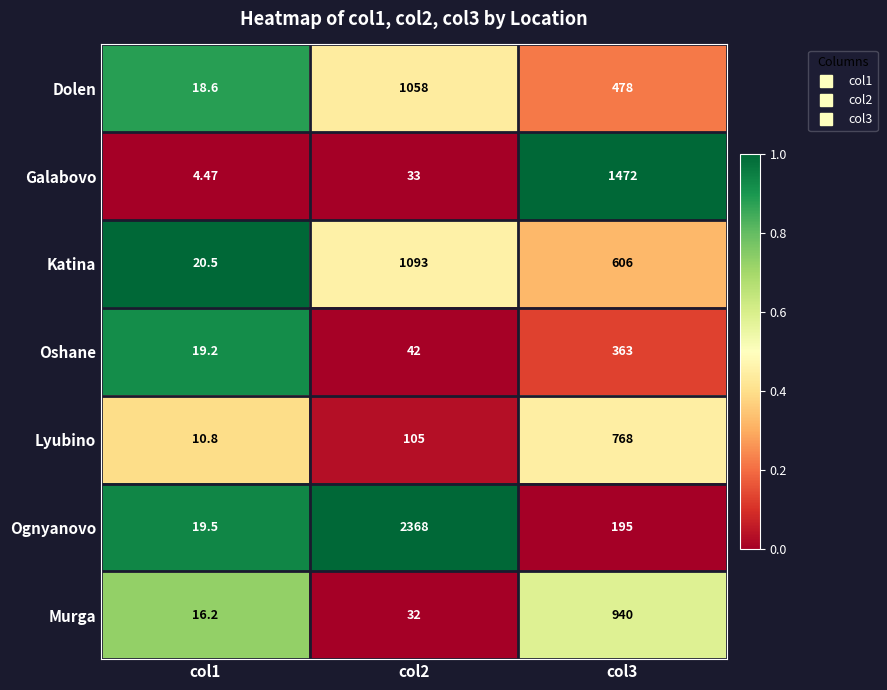

Which series changed the most between col1 and col2?

Ognyanovo